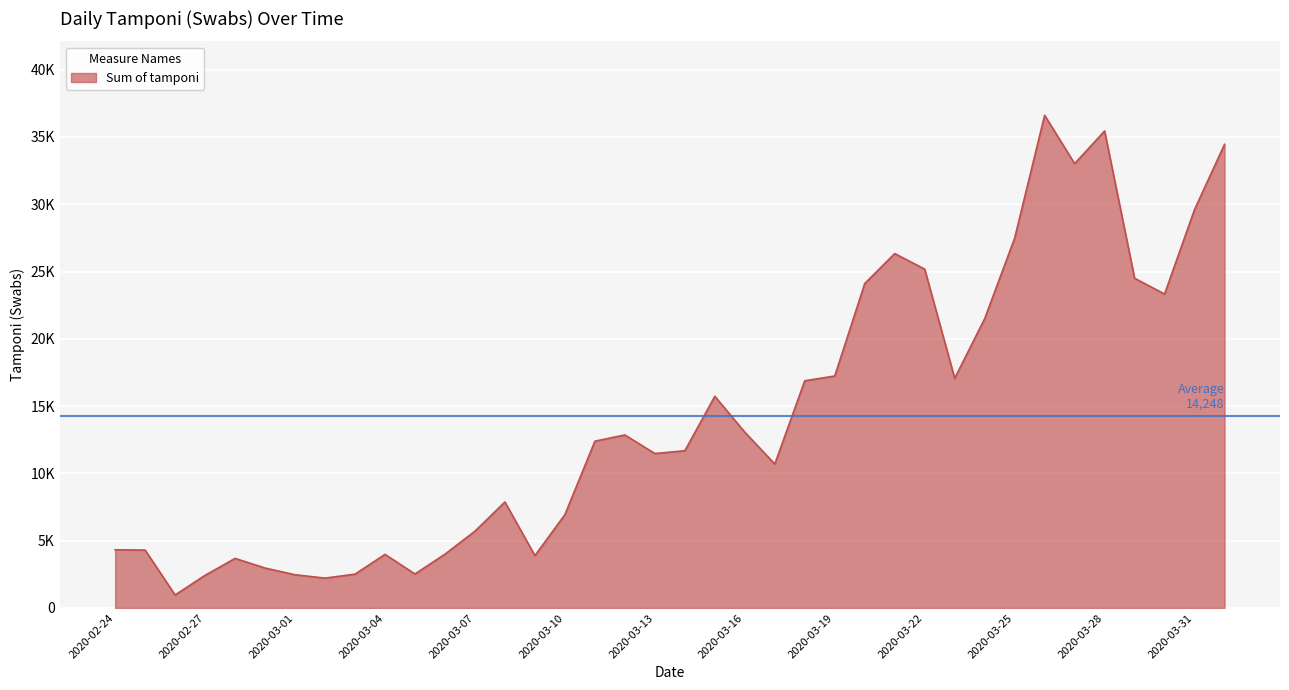

How many lines are shown in the chart?

1